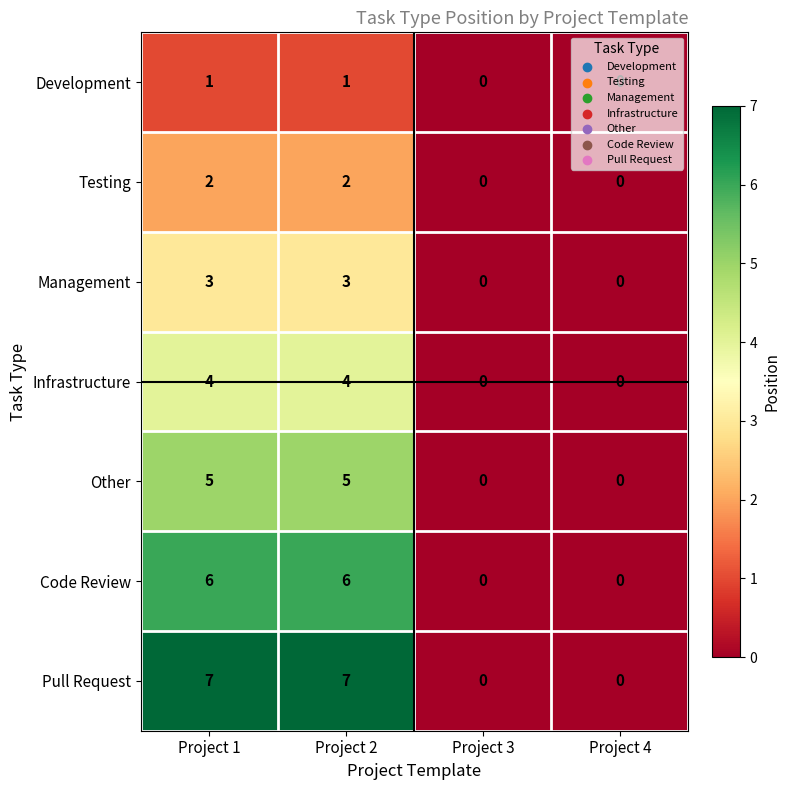

Count the Development values in the range 0 to 1.

4